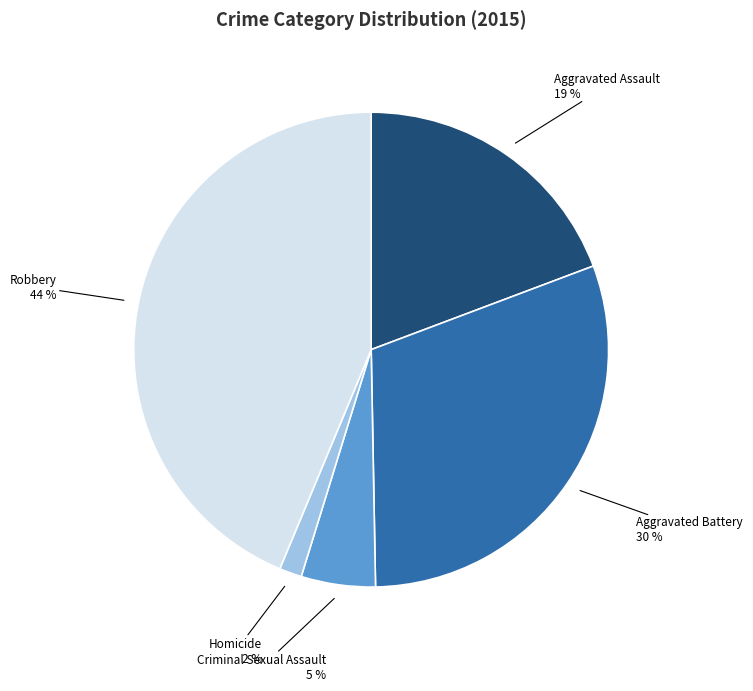

To the nearest percent, what is the difference between the largest and smallest slice percentages?

42%